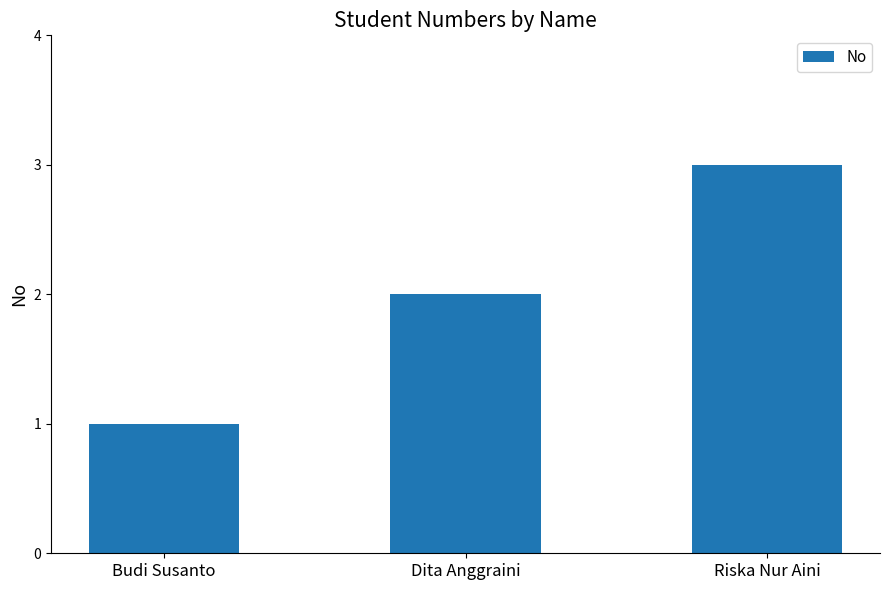

Which label corresponds to the smallest value in the chart?

Budi Susanto